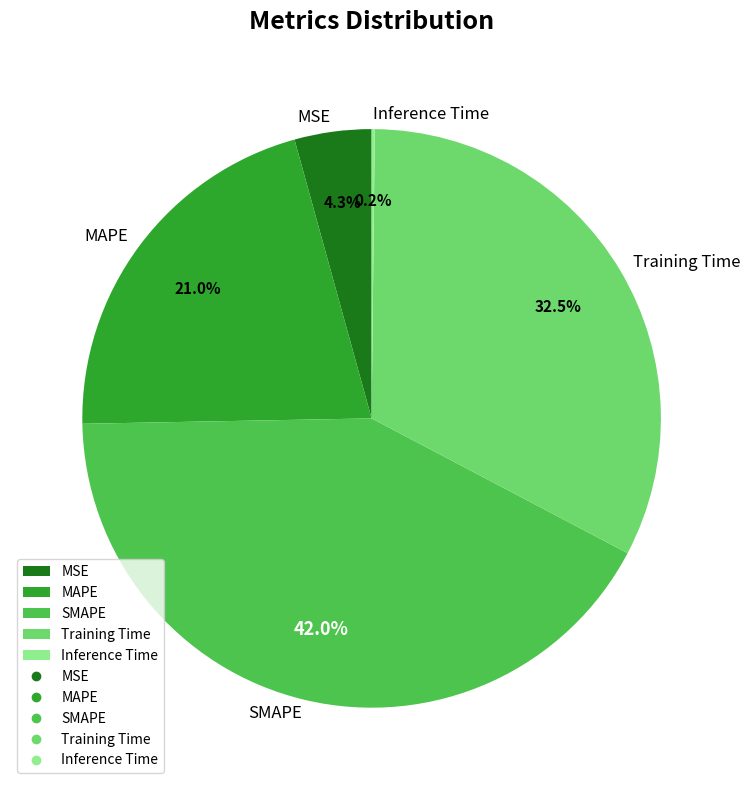

Which category has the biggest portion of the pie?

SMAPE